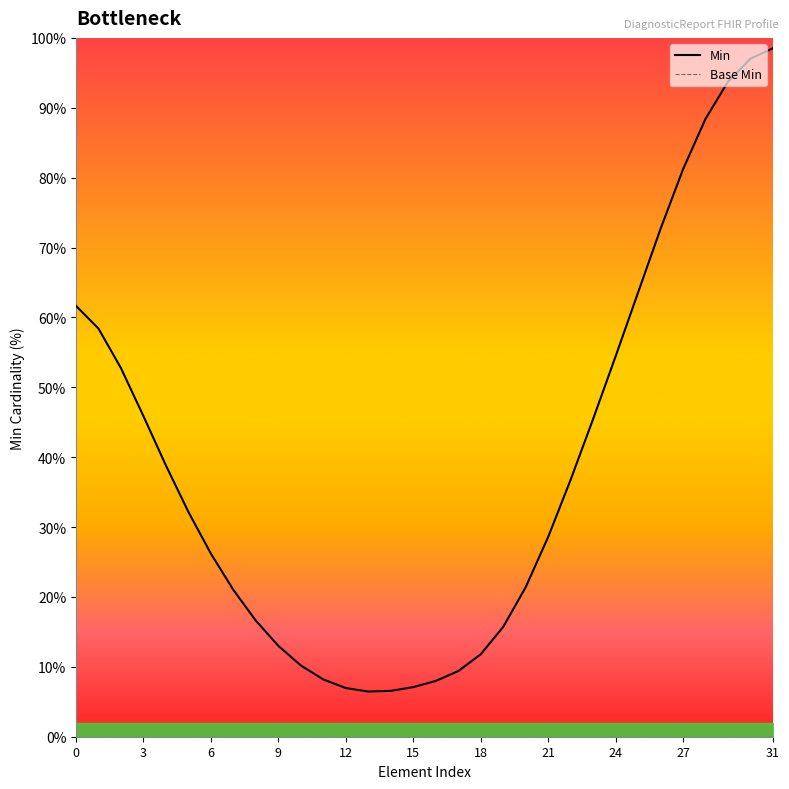

What is the difference between the maximum and minimum values in the Min series?

92.1